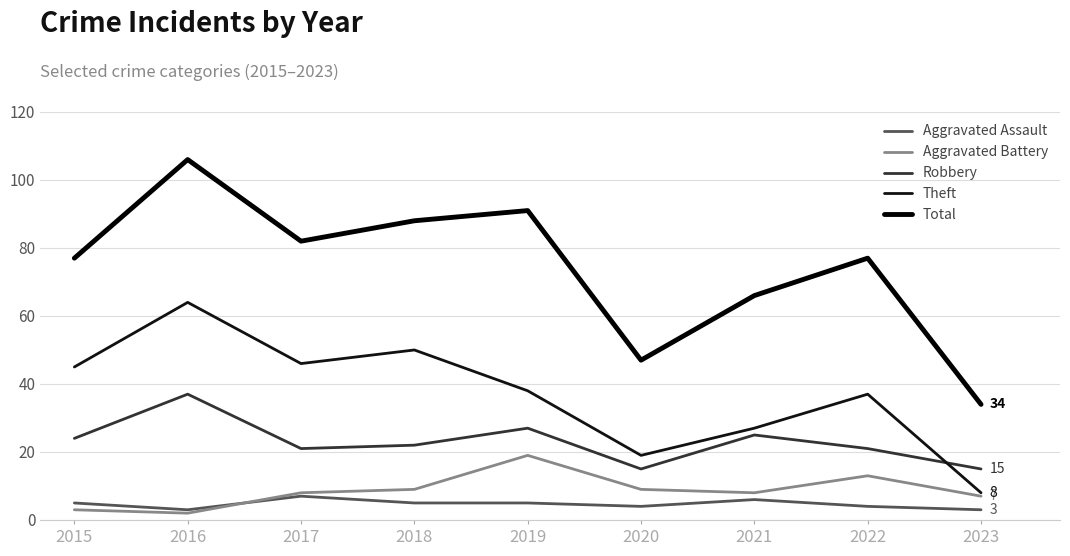

True or false: Aggravated Assault and Theft intersect in this chart.

False